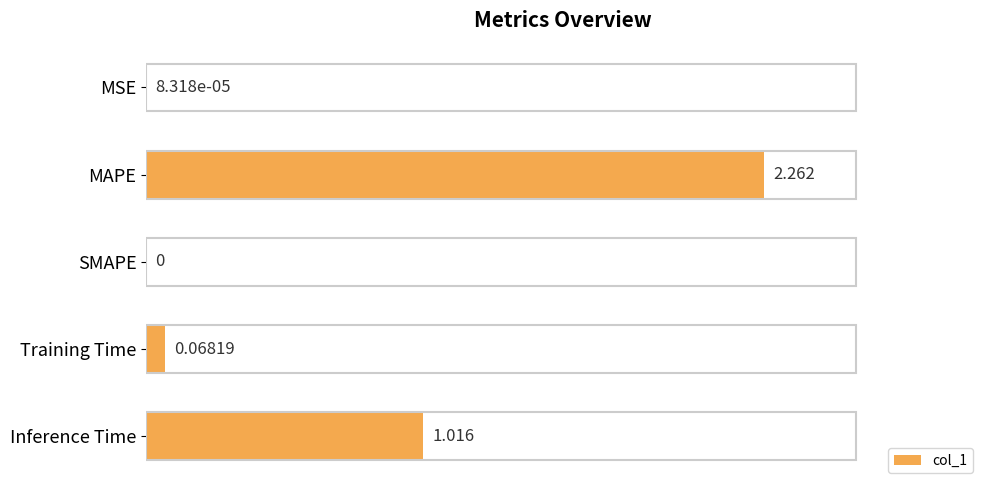

Between MSE and Training Time, which is larger?

Training Time